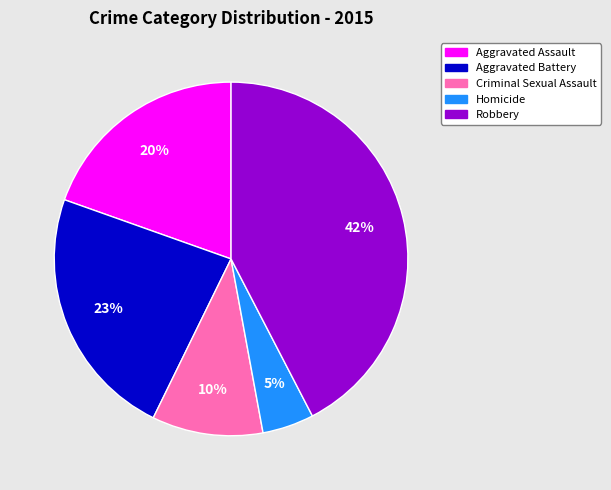

Combined, do Aggravated Battery and Aggravated Assault account for over 50%?

No